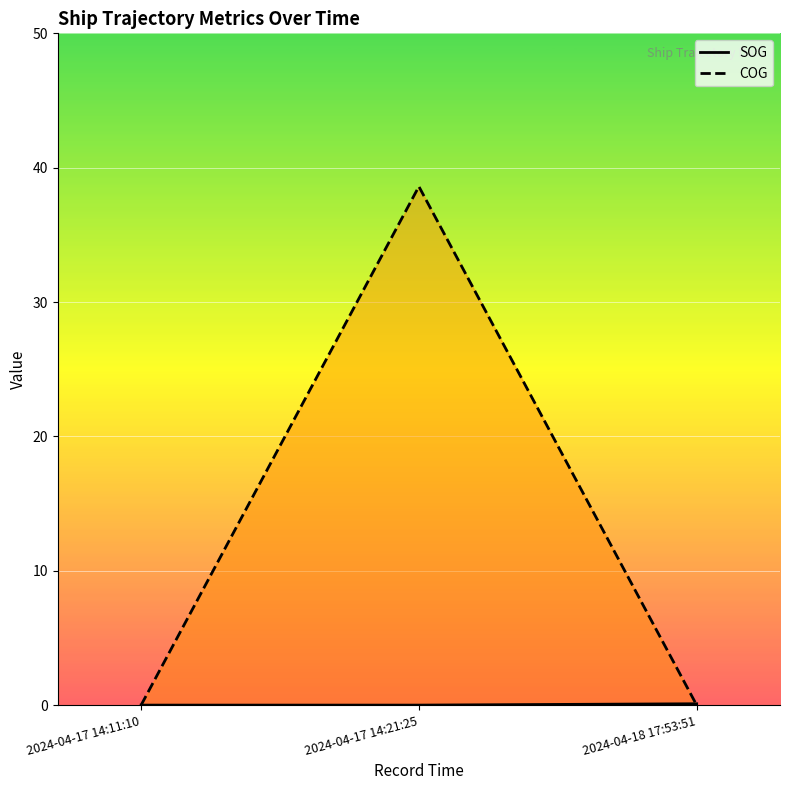

Count the number of data series in this chart.

2